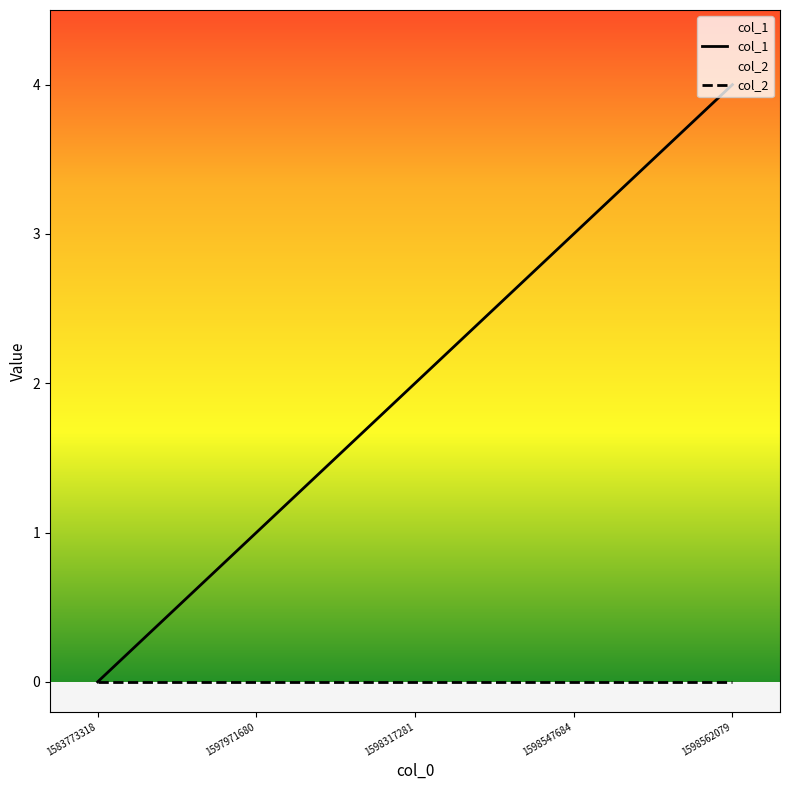

What is the total value across all series at 1598317281?

2